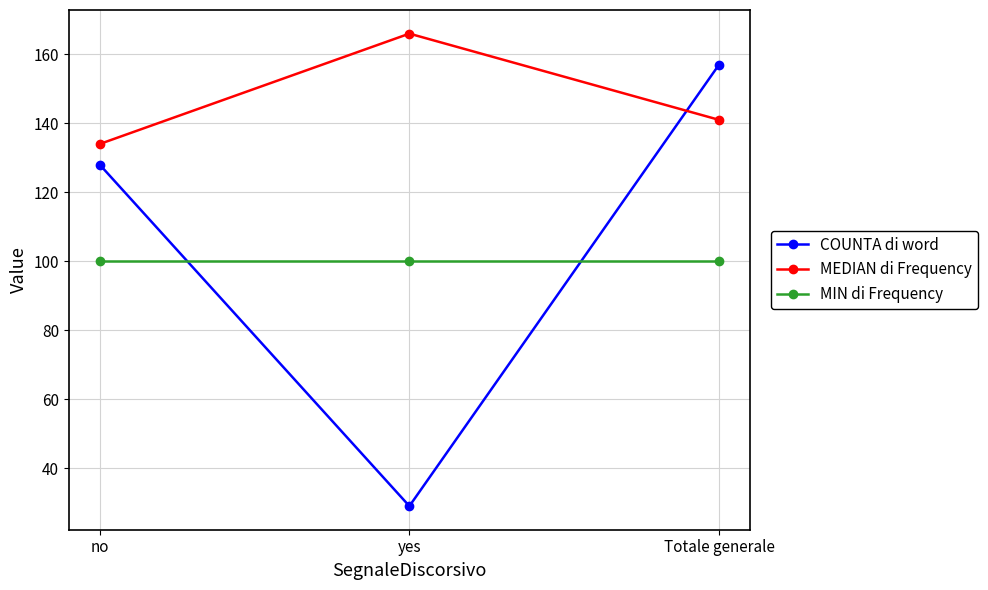

Is the value of MEDIAN di Frequency at yes greater than the value of MIN di Frequency at yes?

Yes